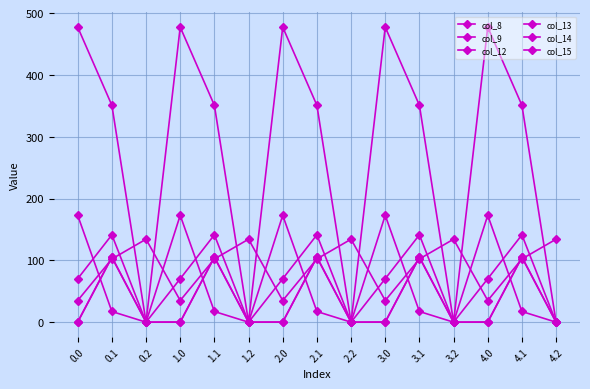

Rank the series at 4.2 from highest to lowest value.

col_8, col_9, col_12, col_13, col_14, col_15